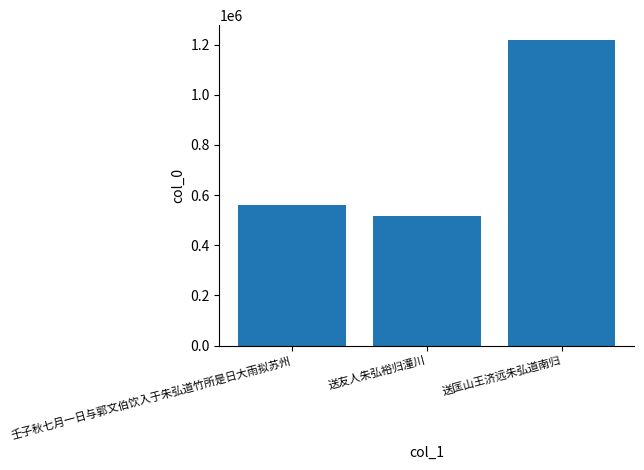

What is the smallest value displayed?

515895